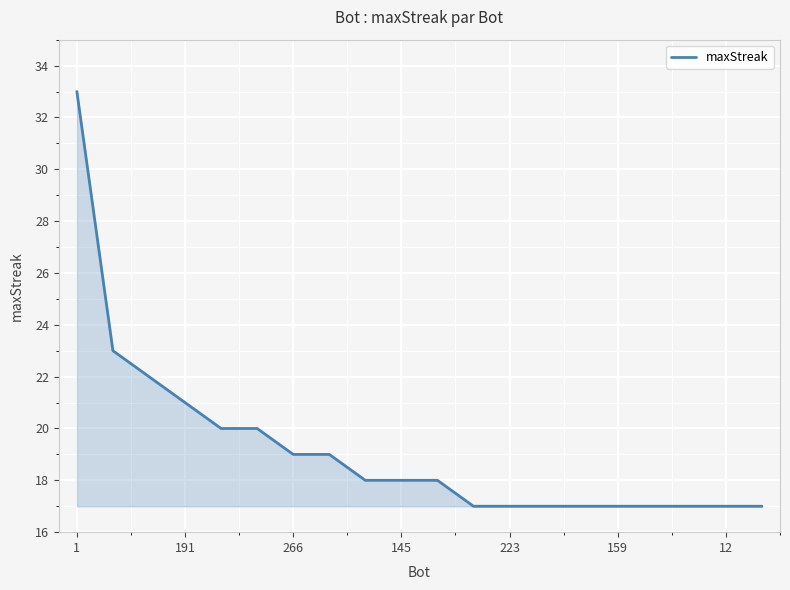

What is the smallest value displayed?

17